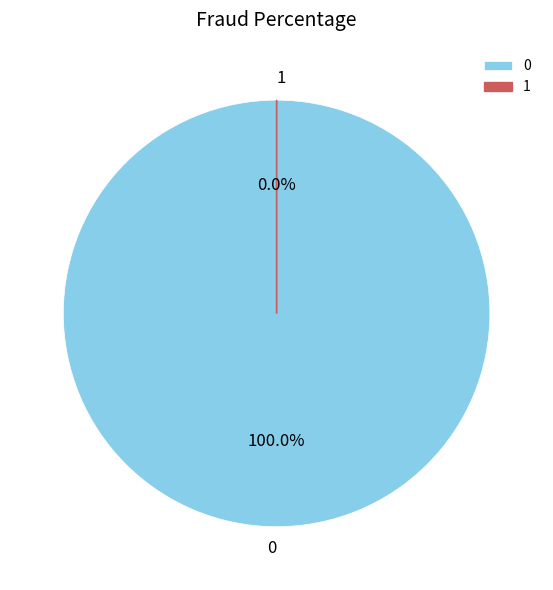

What is the change in value from 8388752 to 16?

-8388736